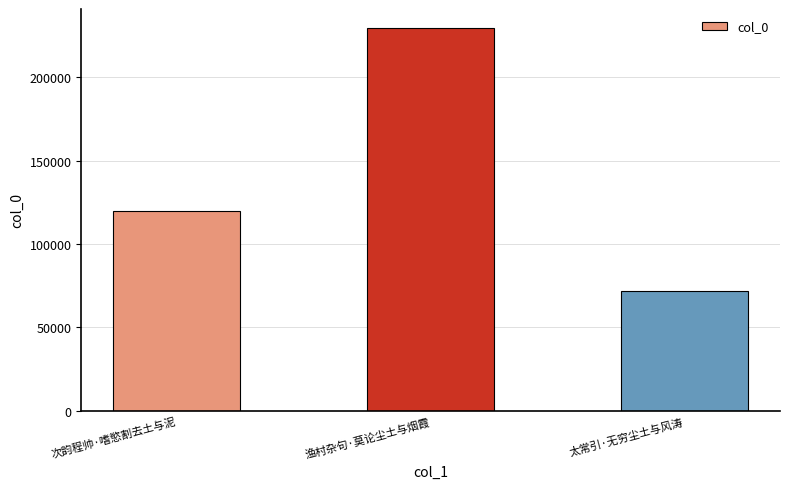

True or false: the data shows 119985 at 次韵程帅·嗜慾割去土与泥.

True